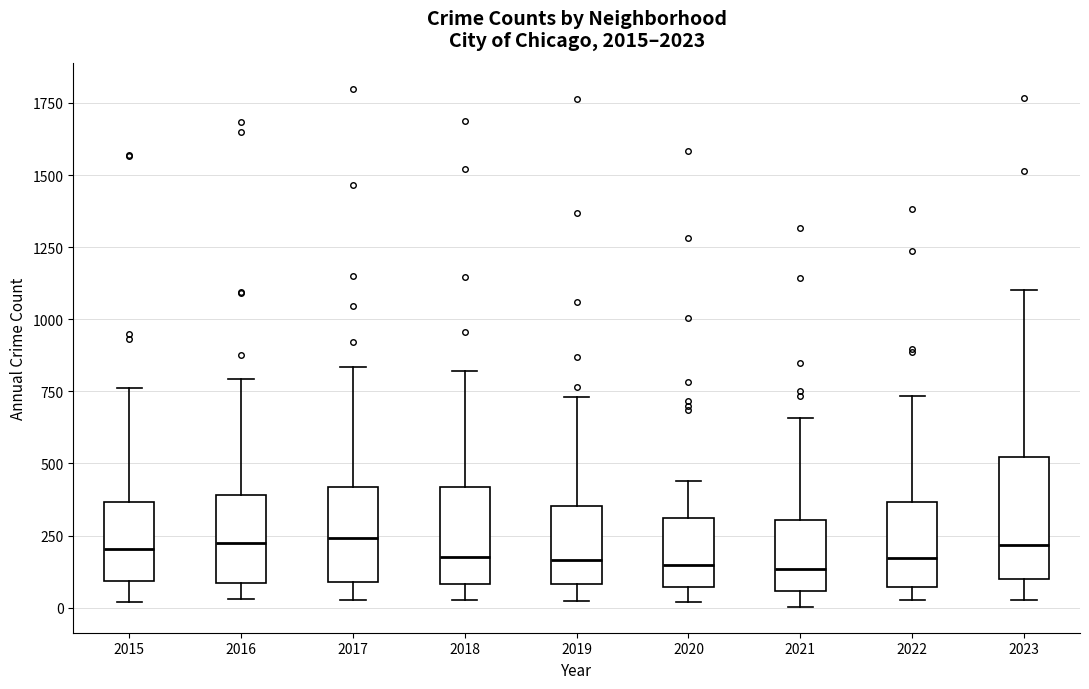

Comparing the boxes themselves (not the whiskers), which one is the tallest?

2023